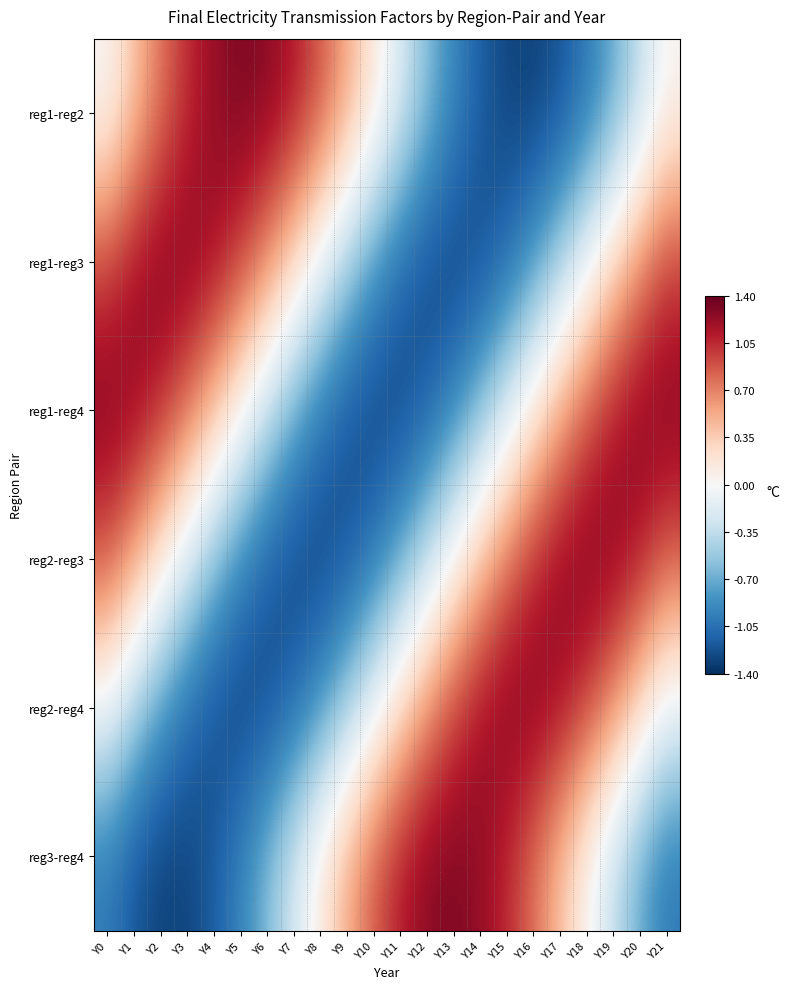

Reading left to right, transcribe all the data shown in this chart.

reg1-reg2: Y0=0.0	Y1=0.4	Y2=0.7	Y3=1.0	Y4=1.2	Y5=1.3	Y6=1.3	Y7=1.1	Y8=0.9	Y9=0.6	Y10=0.2	Y11=-0.2	Y12=-0.6	Y13=-0.9	Y14=-1.1	Y15=-1.3	Y16=-1.3	Y17=-1.2	Y18=-1.0	Y19=-0.7	Y20=-0.4	Y21=0.0
reg1-reg3: Y0=0.9	Y1=1.2	Y2=1.3	Y3=1.3	Y4=1.2	Y5=1.0	Y6=0.7	Y7=0.3	Y8=-0.1	Y9=-0.5	Y10=-0.8	Y11=-1.1	Y12=-1.3	Y13=-1.3	Y14=-1.3	Y15=-1.1	Y16=-0.8	Y17=-0.5	Y18=-0.1	Y19=0.3	Y20=0.6	Y21=1.0
reg1-reg4: Y0=1.3	Y1=1.2	Y2=1.1	Y3=0.8	Y4=0.4	Y5=0.1	Y6=-0.3	Y7=-0.7	Y8=-1.0	Y9=-1.2	Y10=-1.3	Y11=-1.3	Y12=-1.2	Y13=-0.9	Y14=-0.6	Y15=-0.2	Y16=0.2	Y17=0.5	Y18=0.9	Y19=1.1	Y20=1.3	Y21=1.3
reg2-reg3: Y0=0.9	Y1=0.6	Y2=0.2	Y3=-0.2	Y4=-0.6	Y5=-0.9	Y6=-1.1	Y7=-1.3	Y8=-1.3	Y9=-1.2	Y10=-1.0	Y11=-0.7	Y12=-0.4	Y13=0.0	Y14=0.4	Y15=0.8	Y16=1.0	Y17=1.2	Y18=1.3	Y19=1.3	Y20=1.1	Y21=0.9
reg2-reg4: Y0=-0.1	Y1=-0.5	Y2=-0.8	Y3=-1.1	Y4=-1.3	Y5=-1.3	Y6=-1.3	Y7=-1.1	Y8=-0.8	Y9=-0.5	Y10=-0.1	Y11=0.3	Y12=0.6	Y13=1.0	Y14=1.2	Y15=1.3	Y16=1.3	Y17=1.2	Y18=1.0	Y19=0.7	Y20=0.3	Y21=-0.1
reg3-reg4: Y0=-1.0	Y1=-1.2	Y2=-1.3	Y3=-1.3	Y4=-1.2	Y5=-0.9	Y6=-0.6	Y7=-0.2	Y8=0.2	Y9=0.5	Y10=0.9	Y11=1.1	Y12=1.3	Y13=1.3	Y14=1.2	Y15=1.0	Y16=0.8	Y17=0.4	Y18=0.0	Y19=-0.4	Y20=-0.7	Y21=-1.0